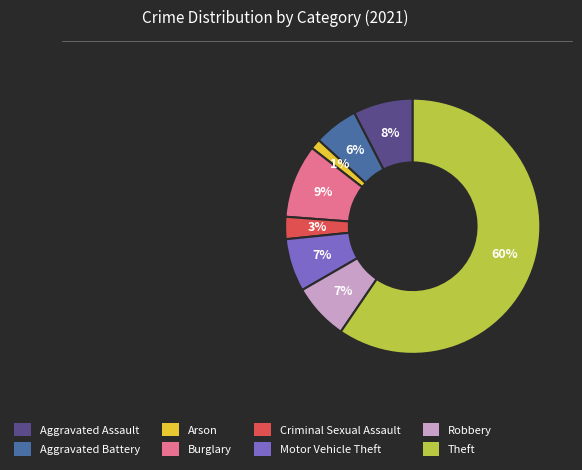

Is the sum of Arson and Robbery greater than half?

No